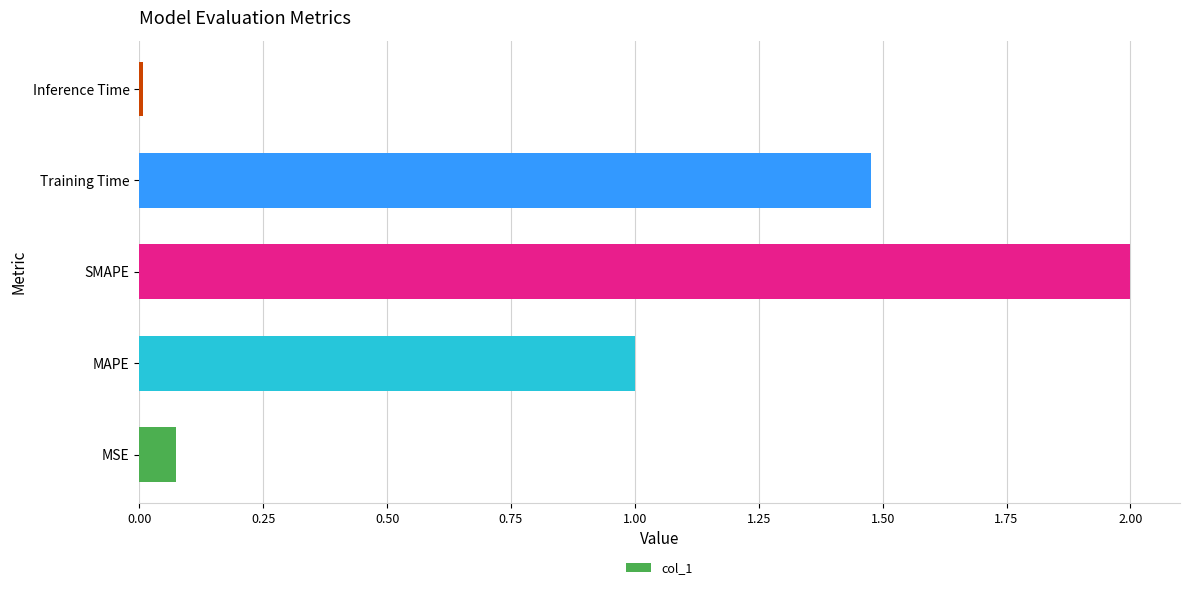

Is it true that the value at Training Time is 2.0?

False